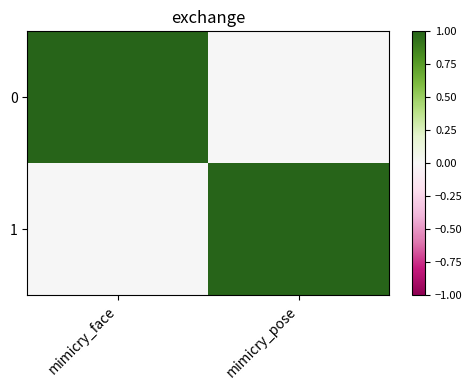

Reading left to right, list all the values displayed in this chart.

0: mimicry_face=1	mimicry_pose=0
1: mimicry_face=0	mimicry_pose=1